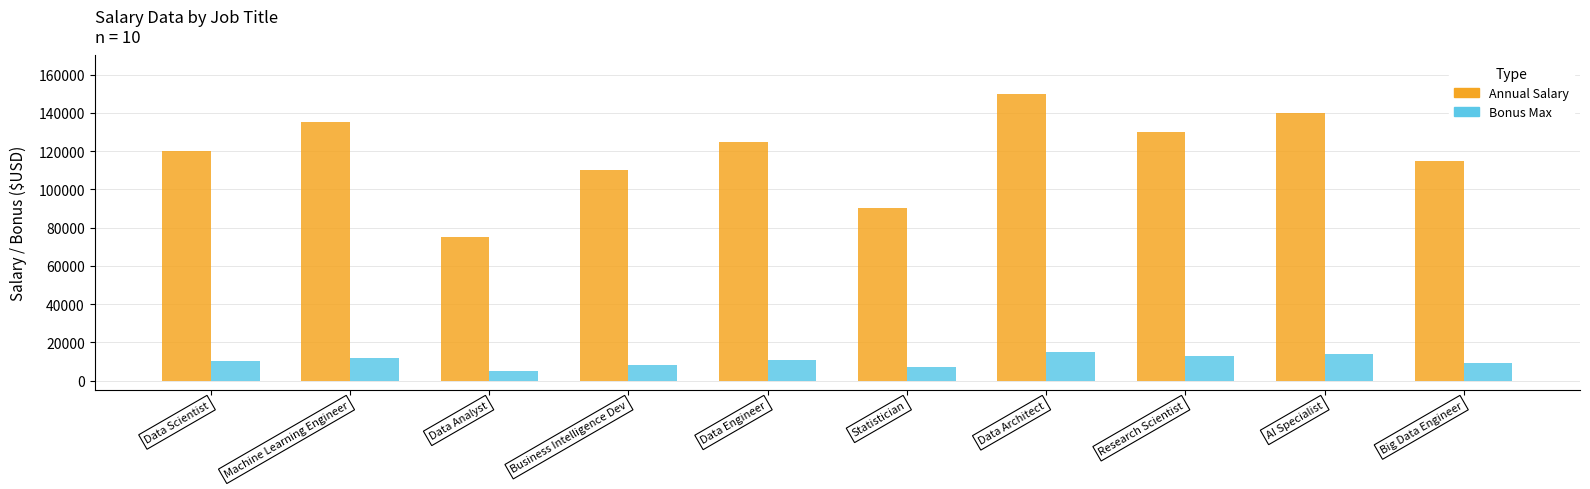

At which category is the sum across all series the highest?

Data Architect